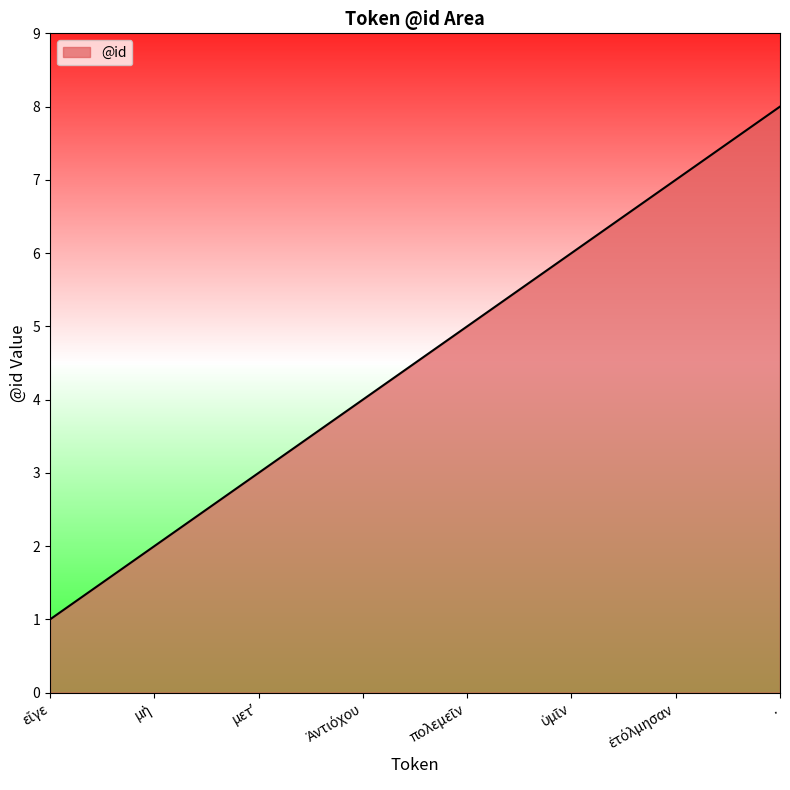

What is the difference between the maximum and minimum values?

7